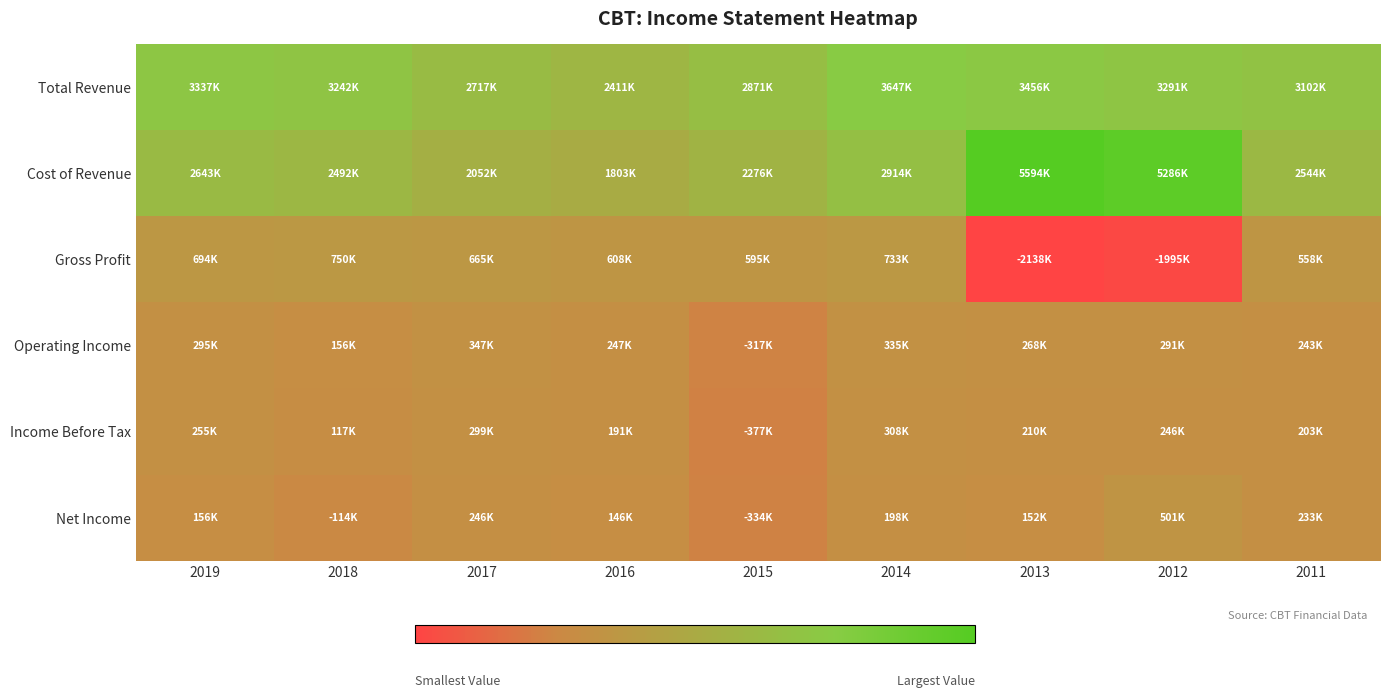

Reading left to right, list all the values displayed in this chart.

Total Revenue: 2019=3337000	2018=3242000	2017=2717000	2016=2411000	2015=2871000	2014=3647000	2013=3456000	2012=3291000	2011=3102000
Cost of Revenue: 2019=2643000	2018=2492000	2017=2052000	2016=1803000	2015=2276000	2014=2914000	2013=5594000	2012=5286000	2011=2544000
Gross Profit: 2019=694000	2018=750000	2017=665000	2016=608000	2015=595000	2014=733000	2013=-2138000	2012=-1995000	2011=558000
Operating Income: 2019=295000	2018=156000	2017=347000	2016=247000	2015=-317000	2014=335000	2013=268000	2012=291000	2011=243000
Income Before Tax: 2019=255000	2018=117000	2017=299000	2016=191000	2015=-377000	2014=308000	2013=210000	2012=246000	2011=203000
Net Income: 2019=156000	2018=-114000	2017=246000	2016=146000	2015=-334000	2014=198000	2013=152000	2012=501000	2011=233000